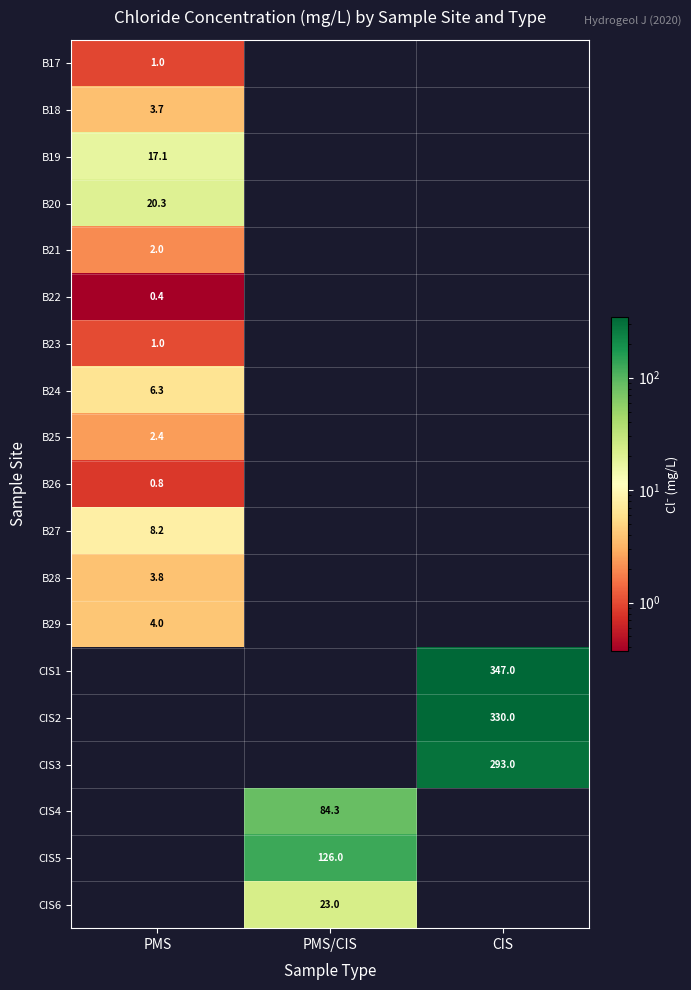

Is the value of B18 at PMS greater than the value of B23 at PMS?

Yes